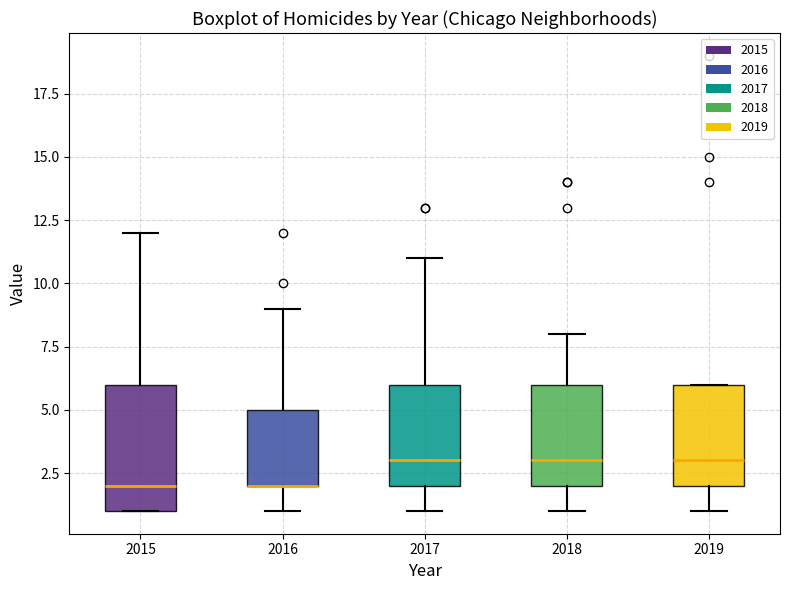

Where is the upper edge of the box at x = 2019 on the y-axis? The values are not printed on the chart, so give them approximately, as read against the axis.

6